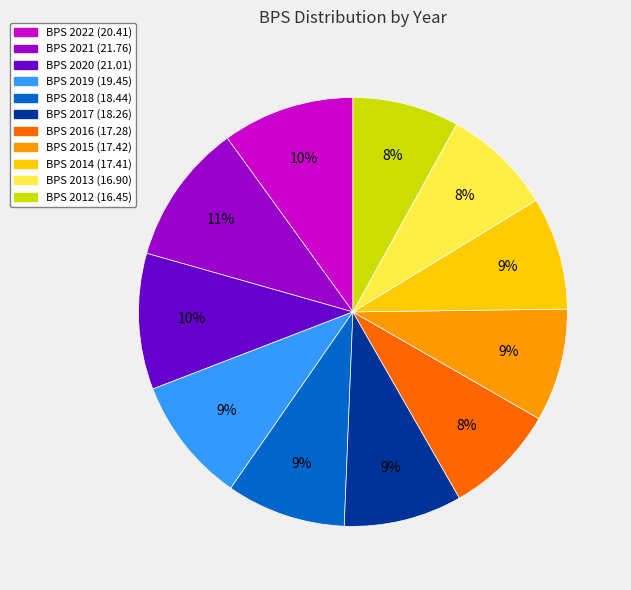

Is there a majority slice in this chart?

No